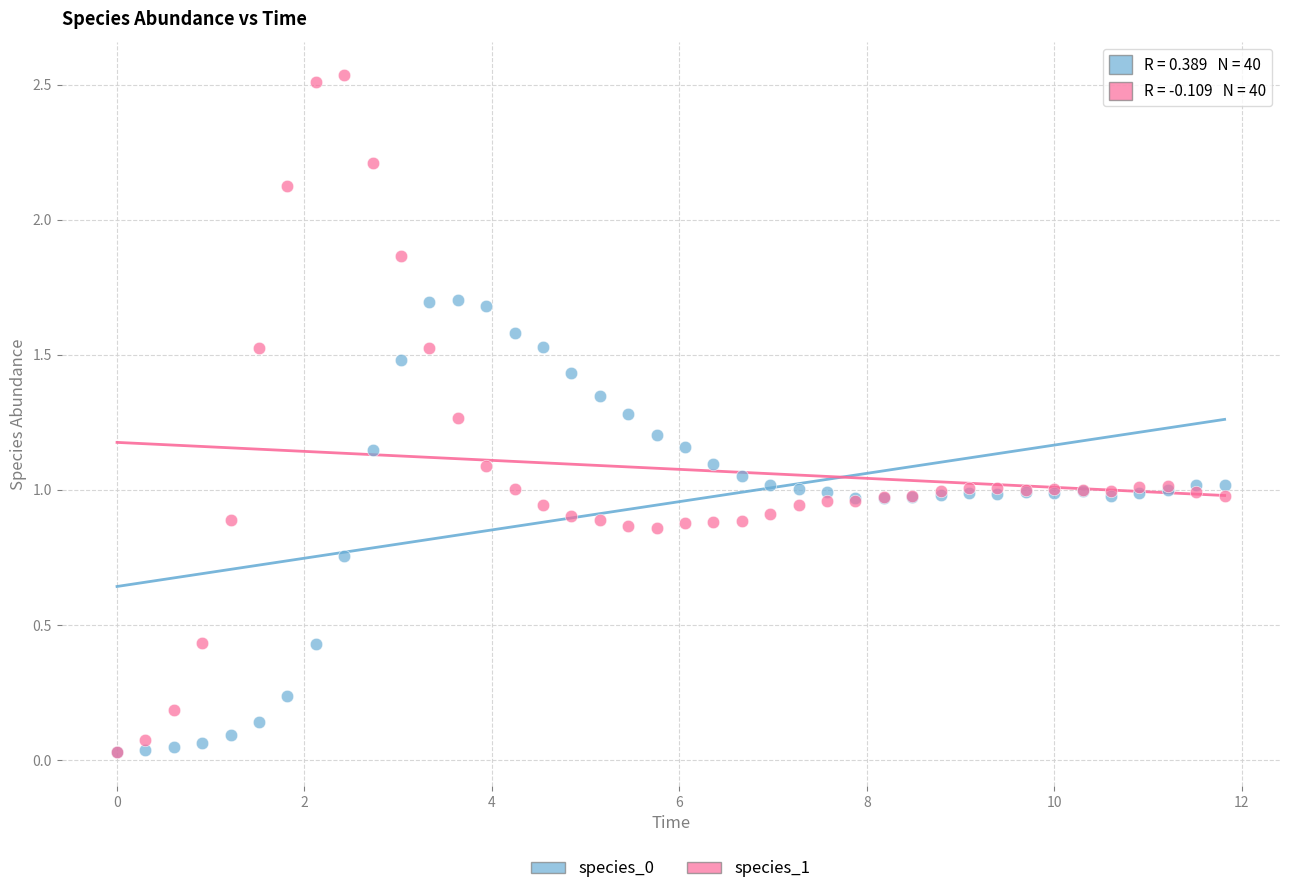

Which series has the largest Y range (max minus min)?

species_1